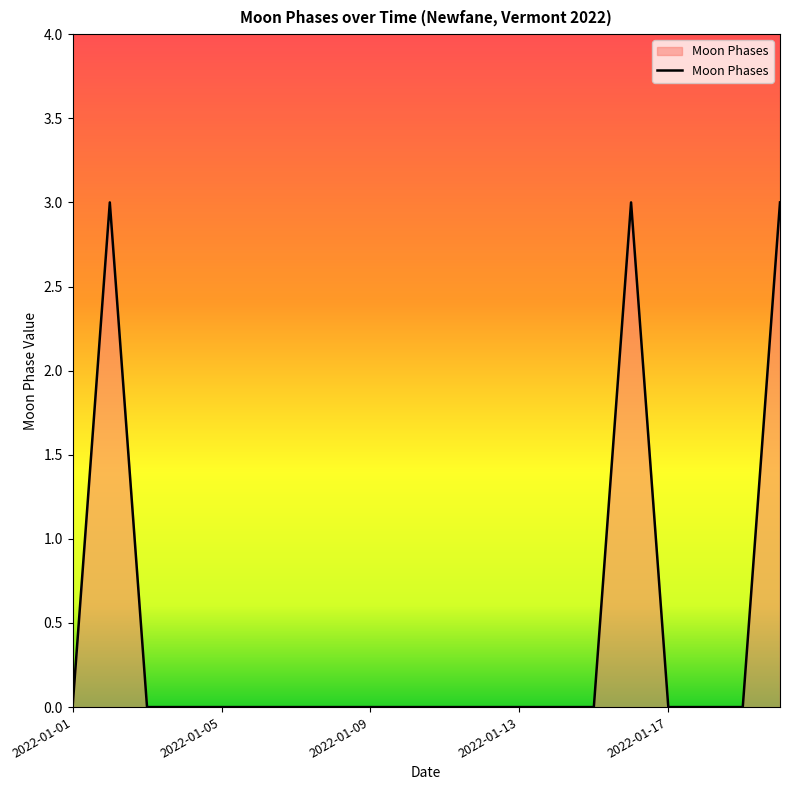

What is the maximum value shown in the chart?

3